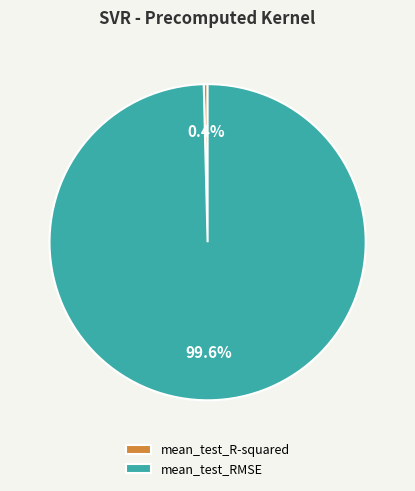

Which slice represents more than half of the pie?

mean_test_RMSE